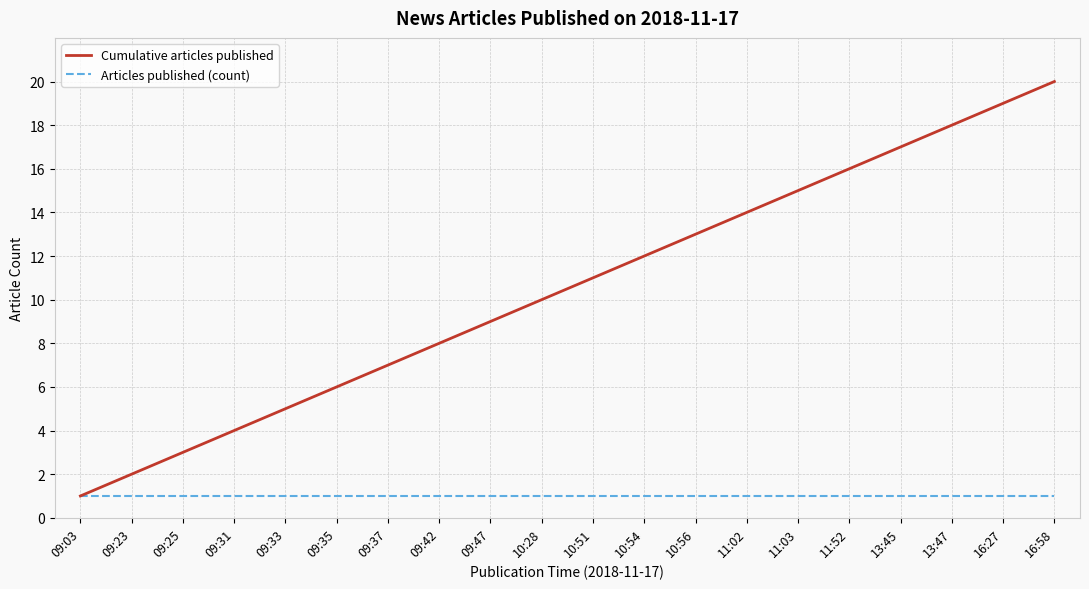

Which series has the widest spread of values?

Cumulative articles published